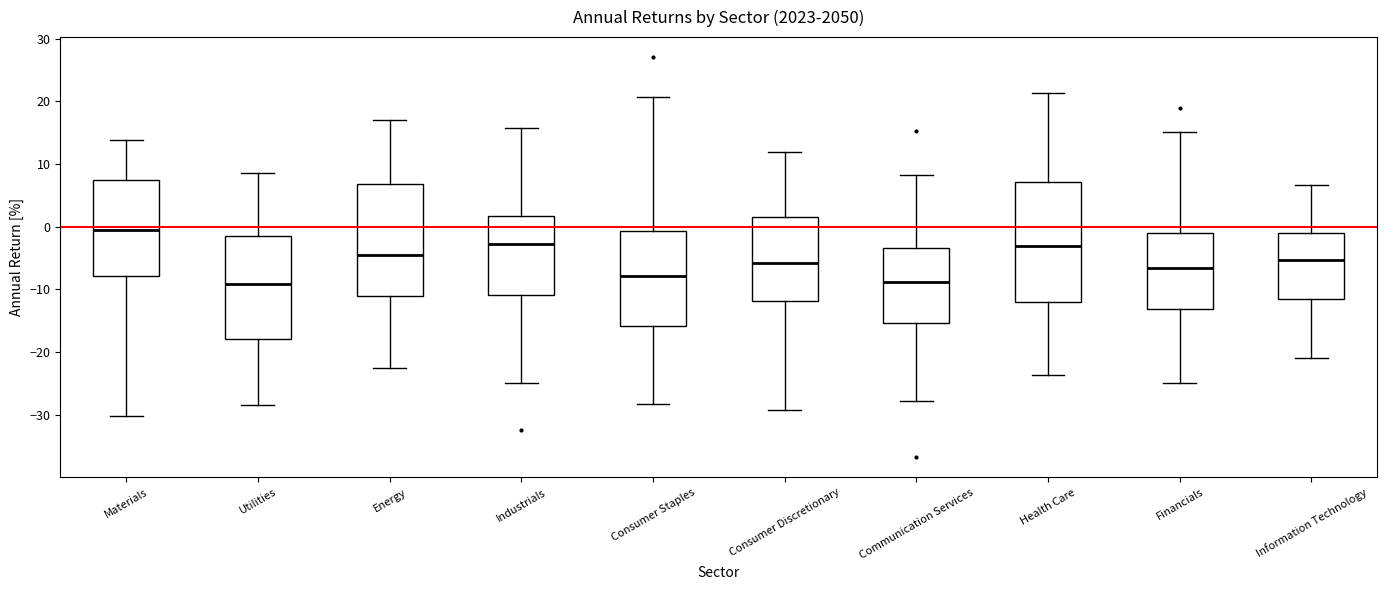

Which box is the tallest, from its lower edge to its upper edge?

Health Care